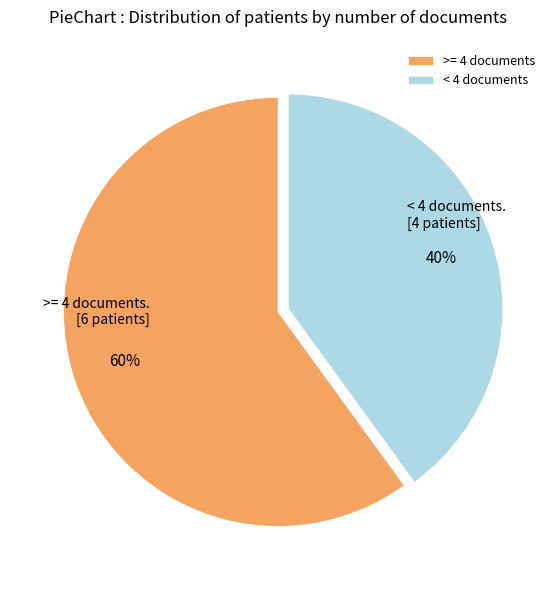

Is the sum of < 4 documents and >= 4 documents greater than half?

Yes